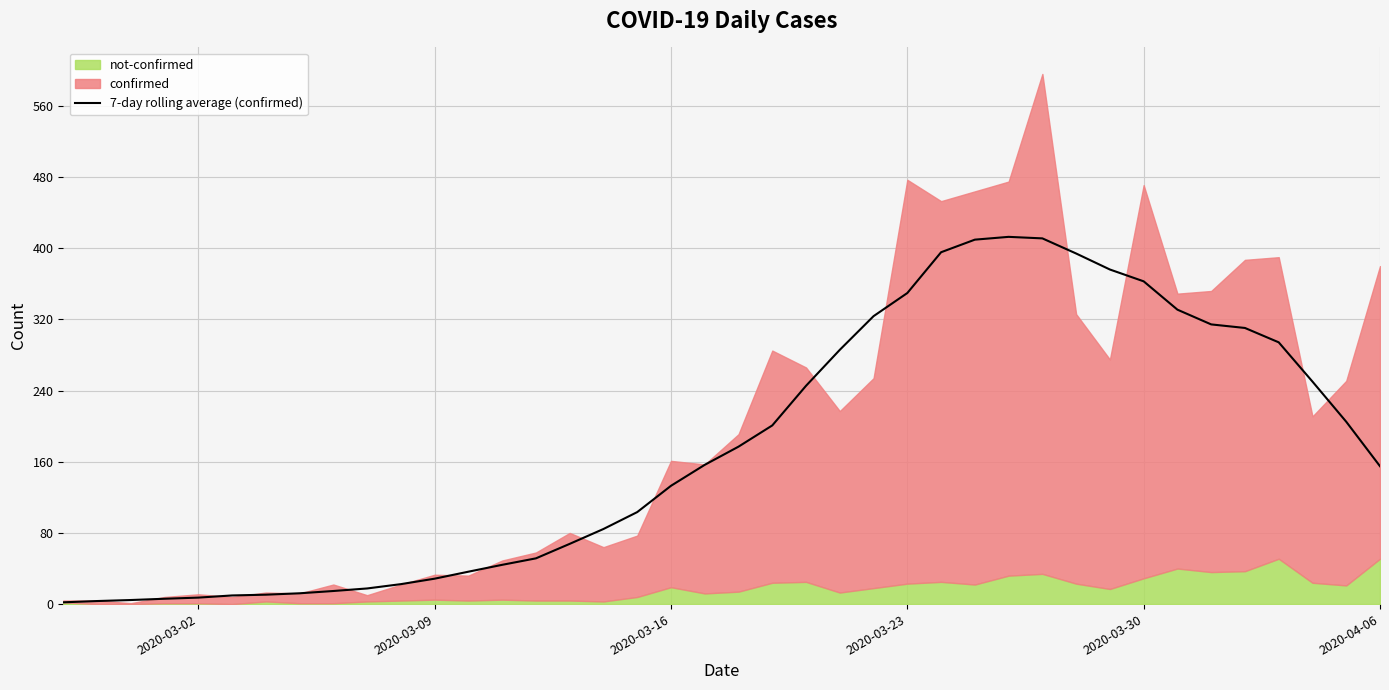

True or false: the data shows 1.2 at 2020-03-02.

False